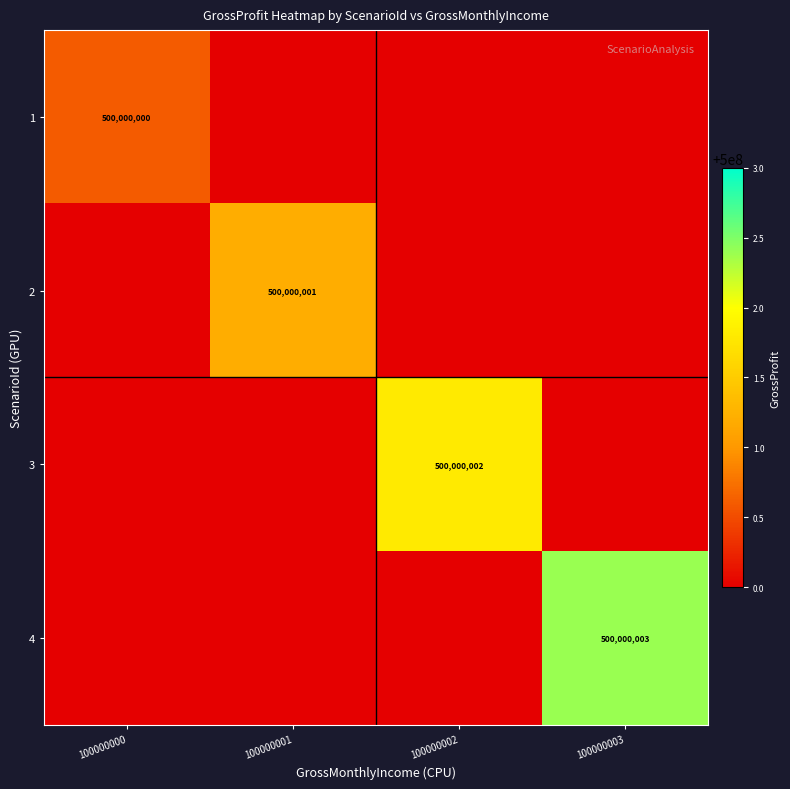

At how many categories does at least one series exceed 305040230?

4